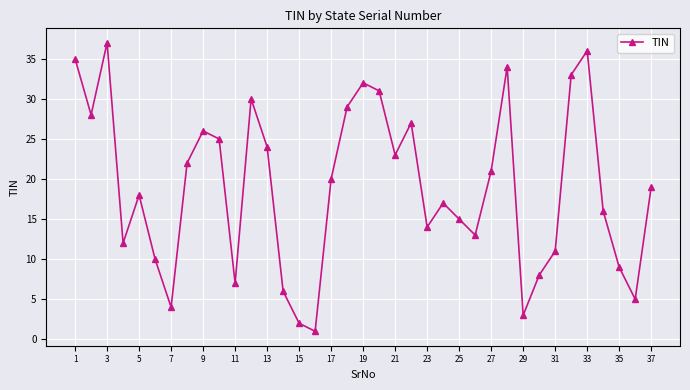

How many categories are shown in the chart?

37